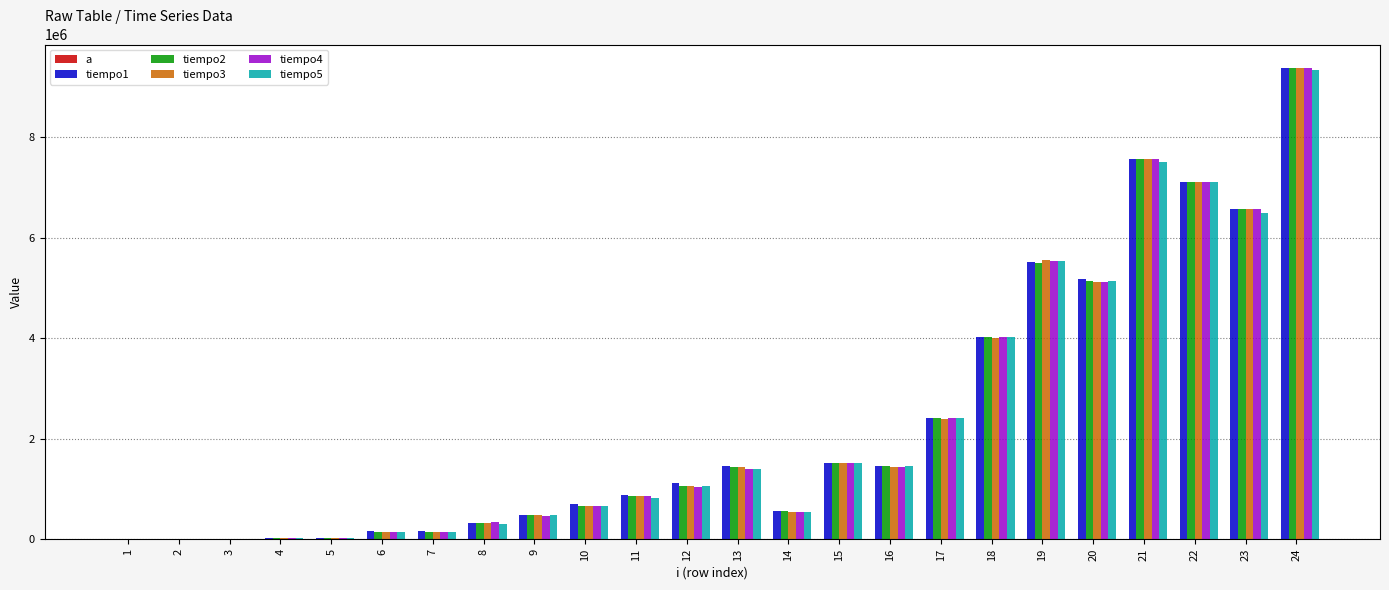

Between 6 and 24, which is larger?

24